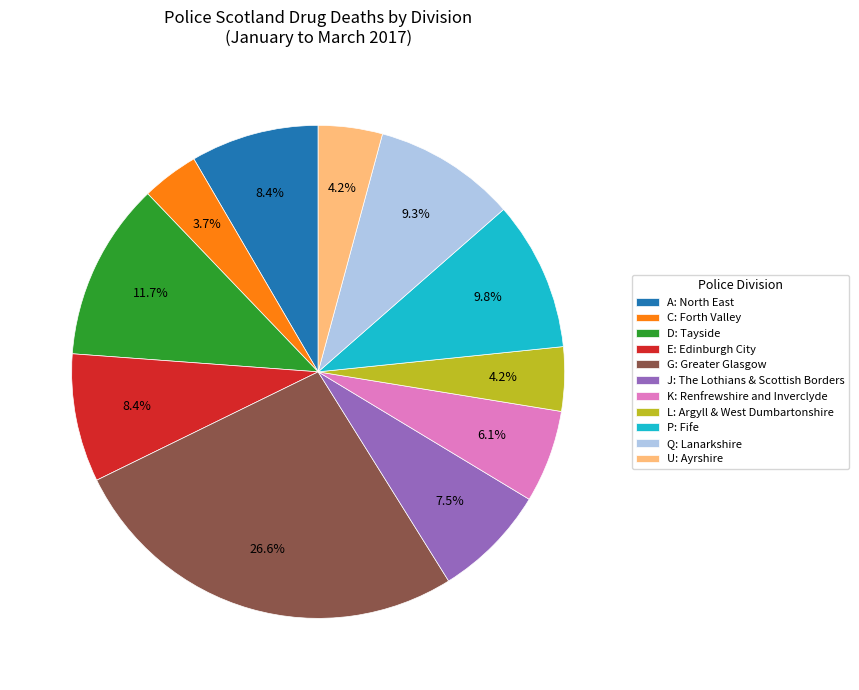

What is the largest slice in the pie chart?

G: Greater Glasgow